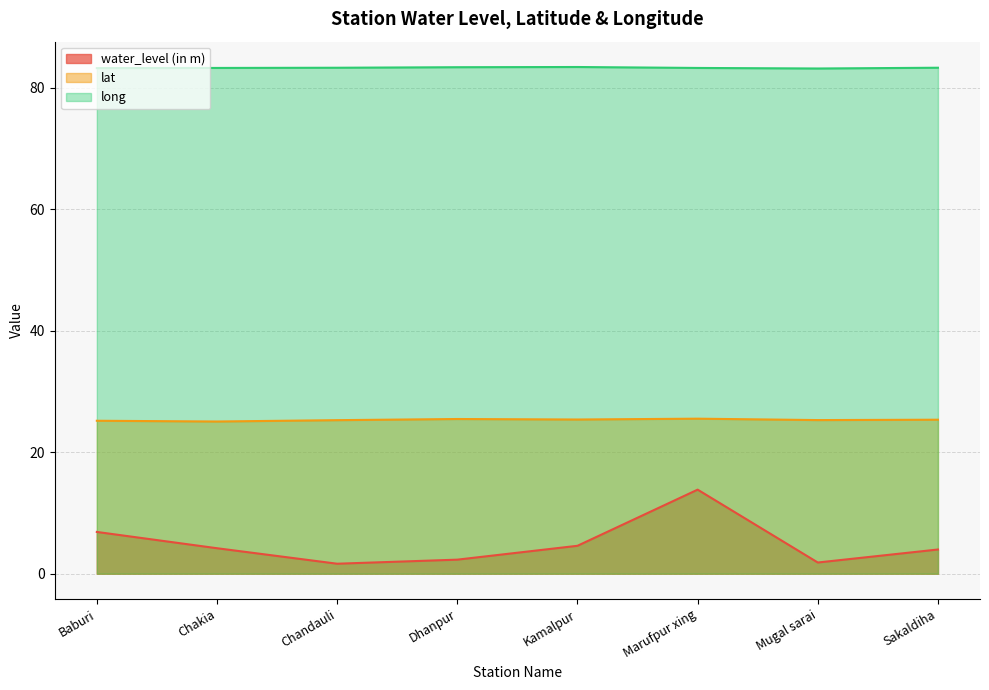

At which category does long reach its first local peak?

Kamalpur